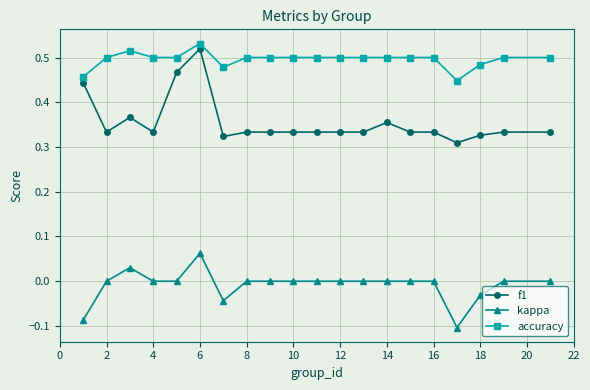

True or false: kappa has more than 1 interior local peaks.

True